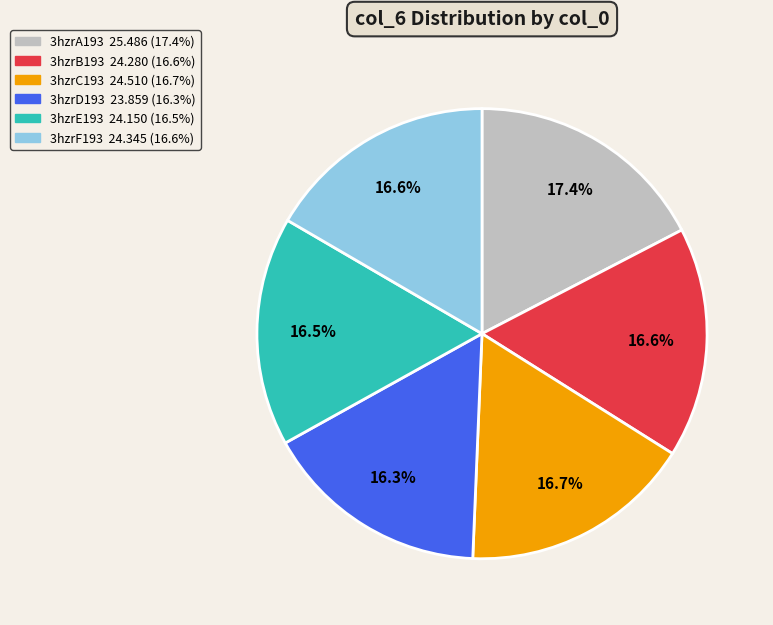

Does 3hzrA193 account for over 50% of the chart?

No